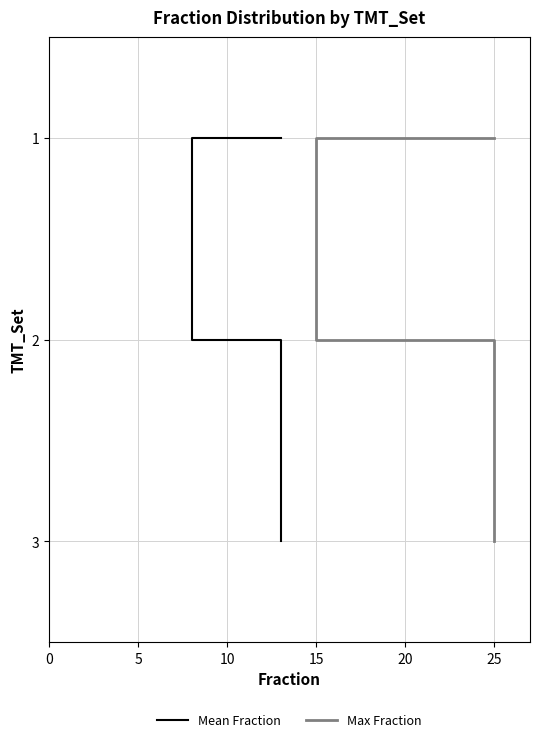

Rank the series by their maximum value, from lowest to highest.

Mean Fraction, Max Fraction